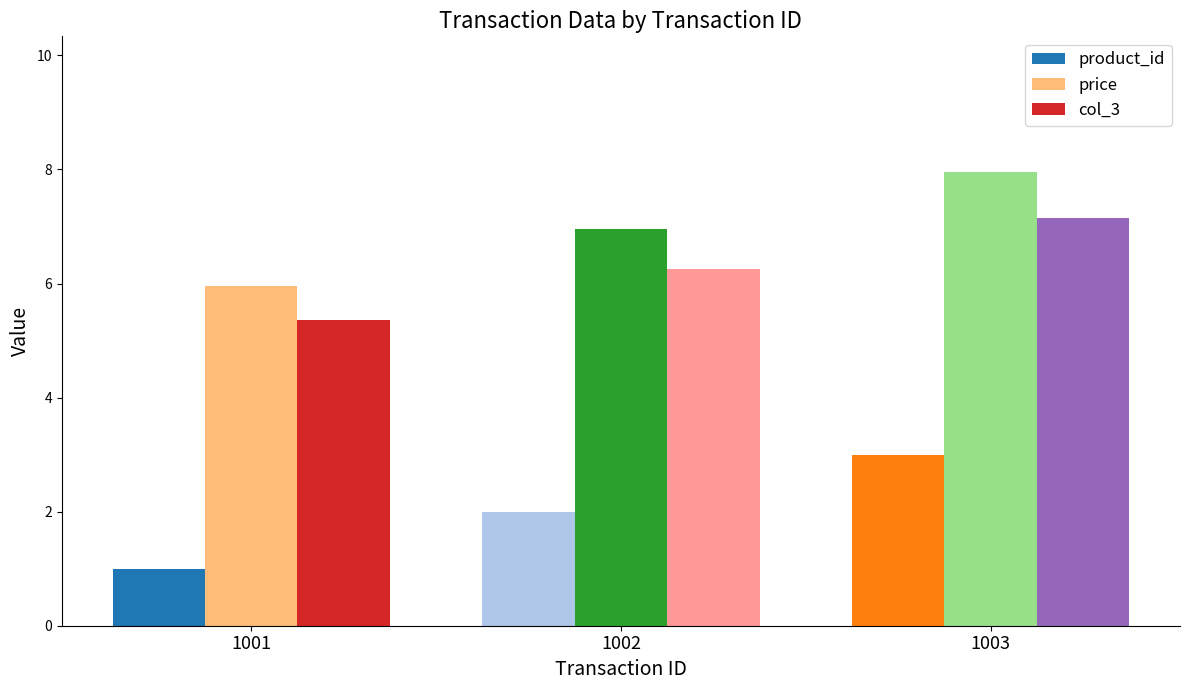

Which label corresponds to the largest value in the chart?

1003